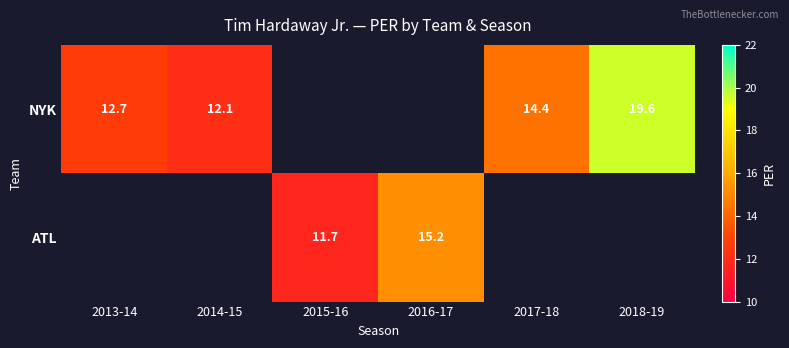

The ATL series shows 20.9 at 2015-16. True or false?

False